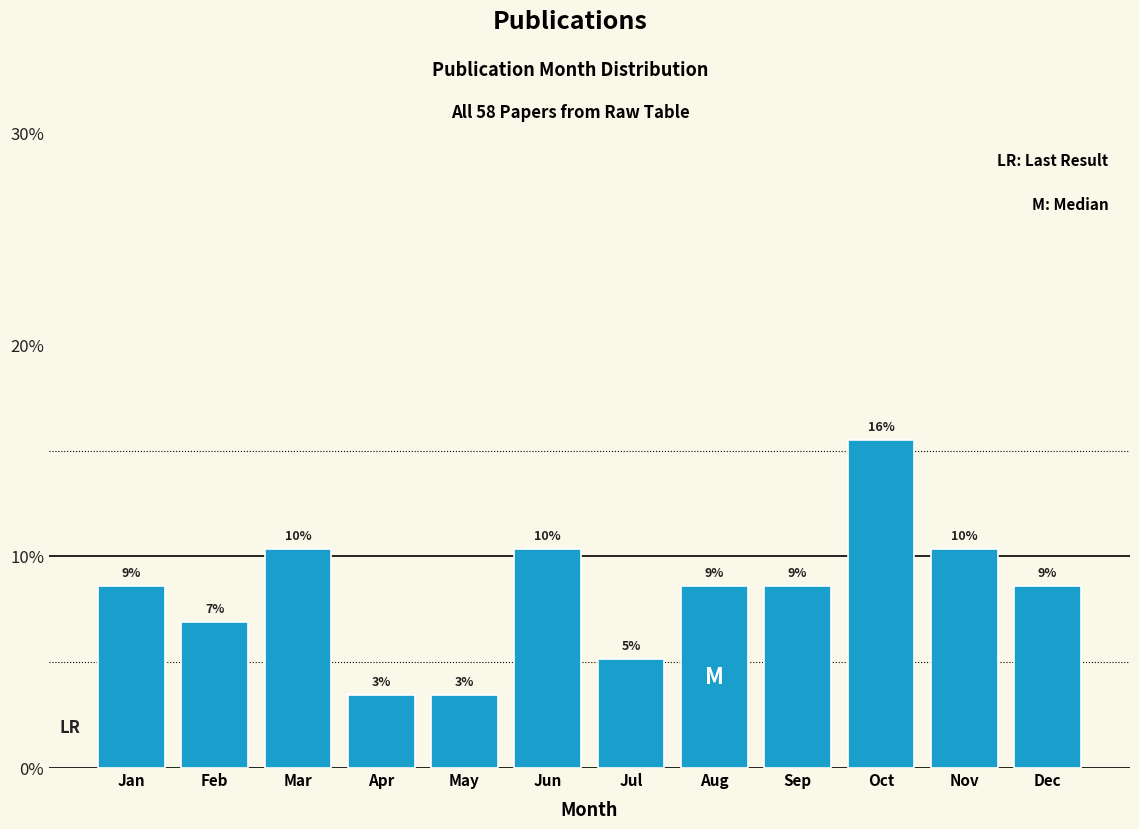

How many bars are there in total?

12